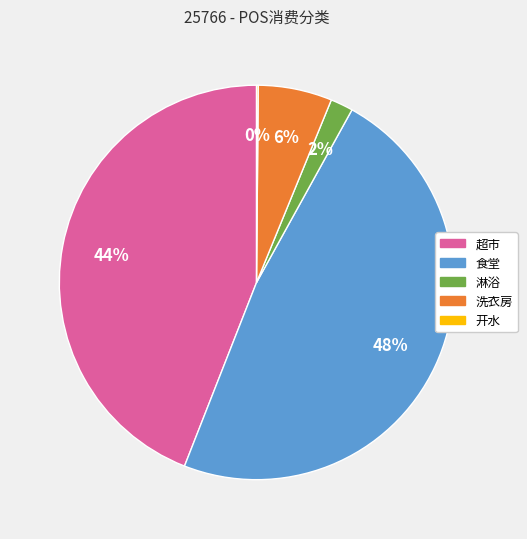

Which category has the biggest portion of the pie?

食堂